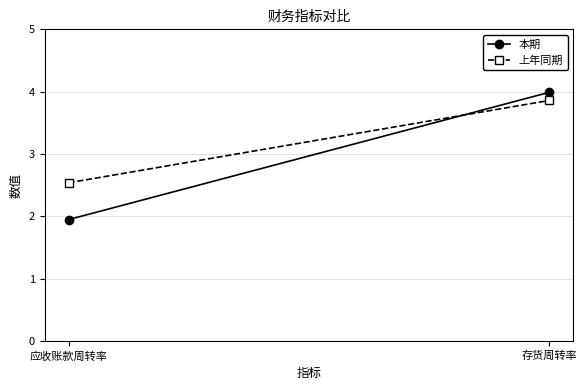

List the labels in order of 上年同期 value, smallest first.

应收账款周转率, 存货周转率